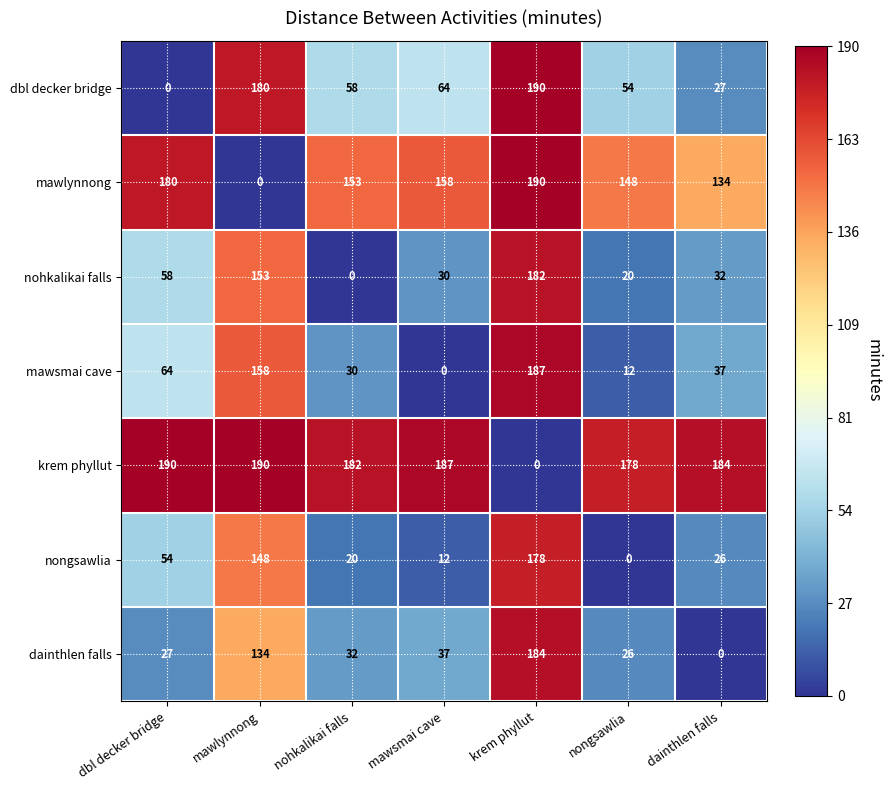

Where is dainthlen falls nearest to the value 92?

mawlynnong